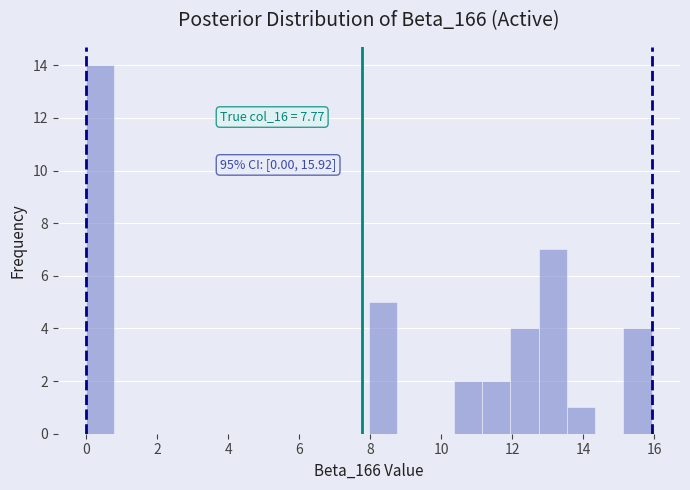

Read against the x-axis, roughly where is the centre of the tallest bar?

0.4